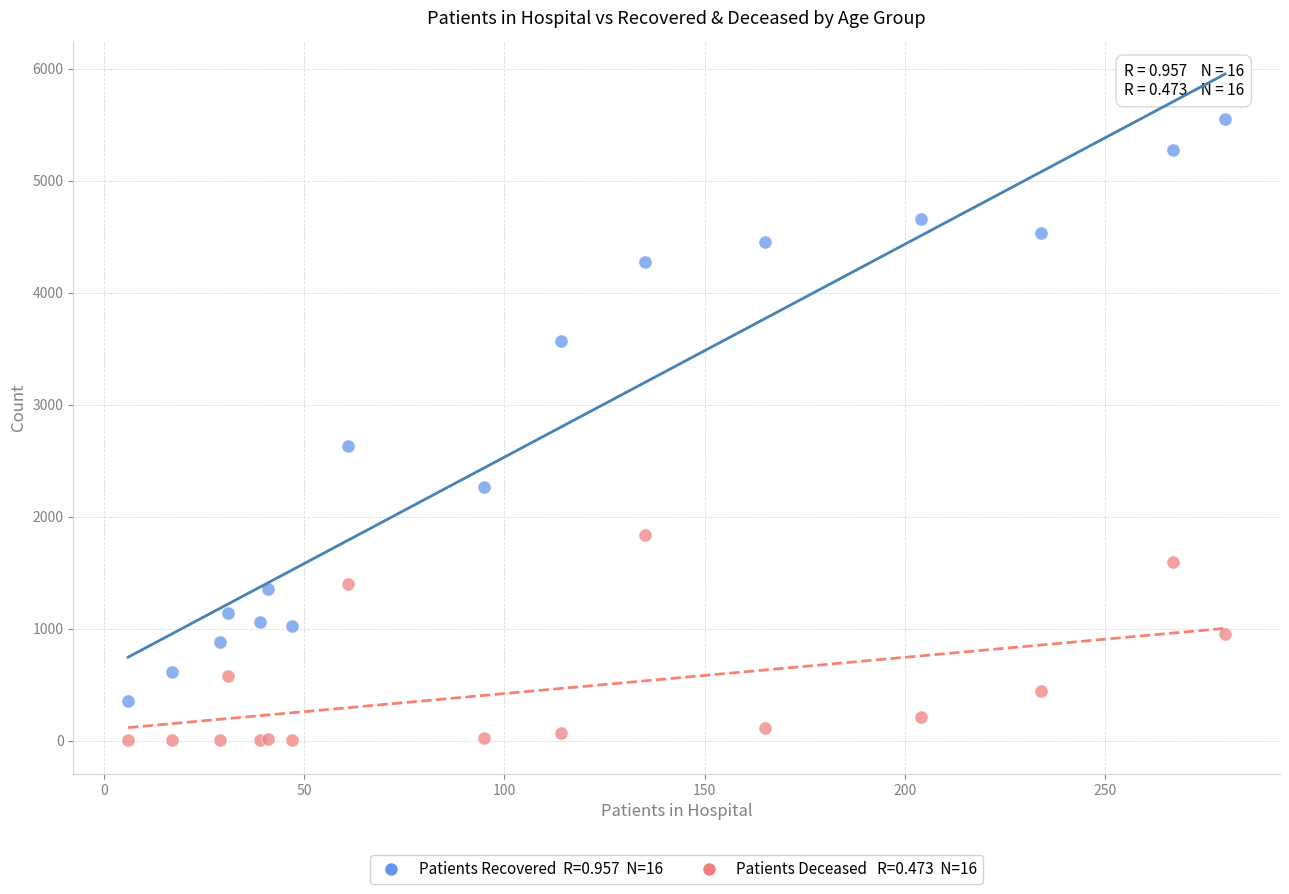

Across all series, what Y value is closest to 2778?

2635